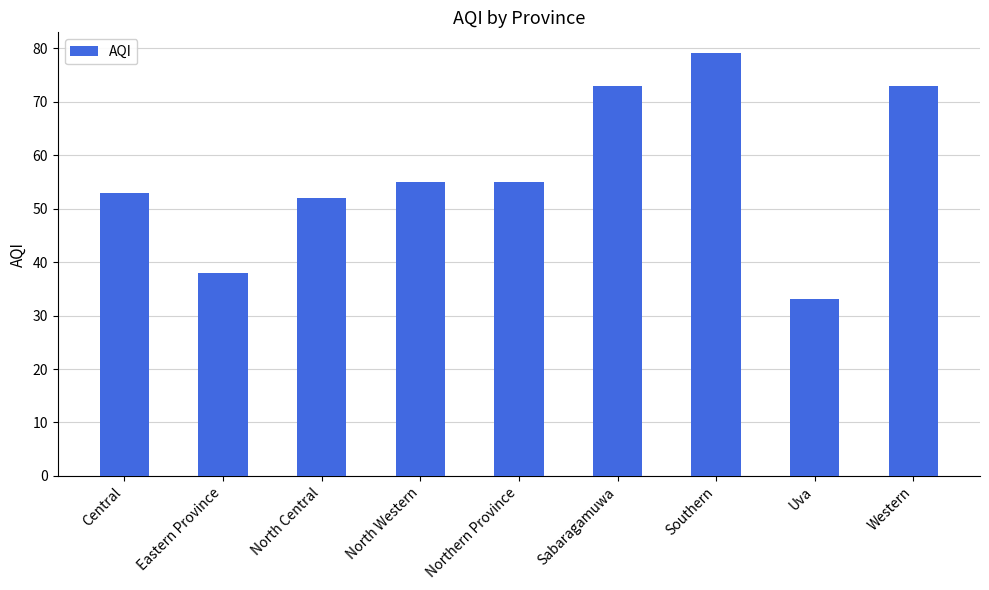

What is the minimum value shown in the chart?

33